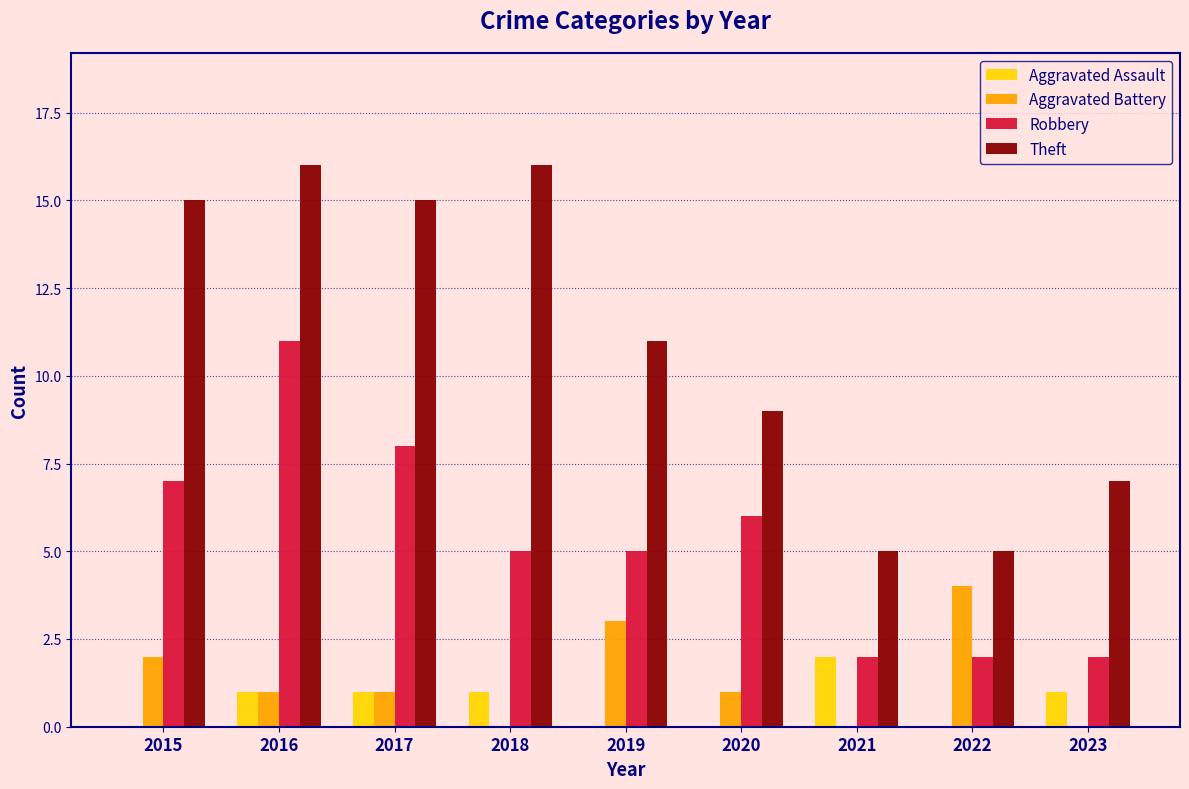

What is the sum of the Aggravated Battery values at 2016 and 2015?

3